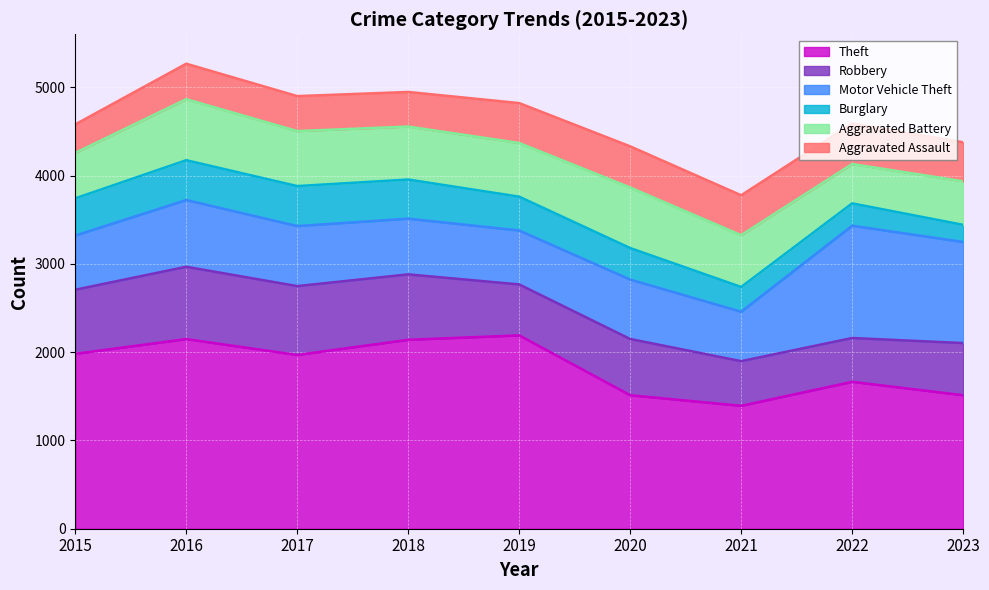

True or false: Theft and Burglary cross at least once.

False